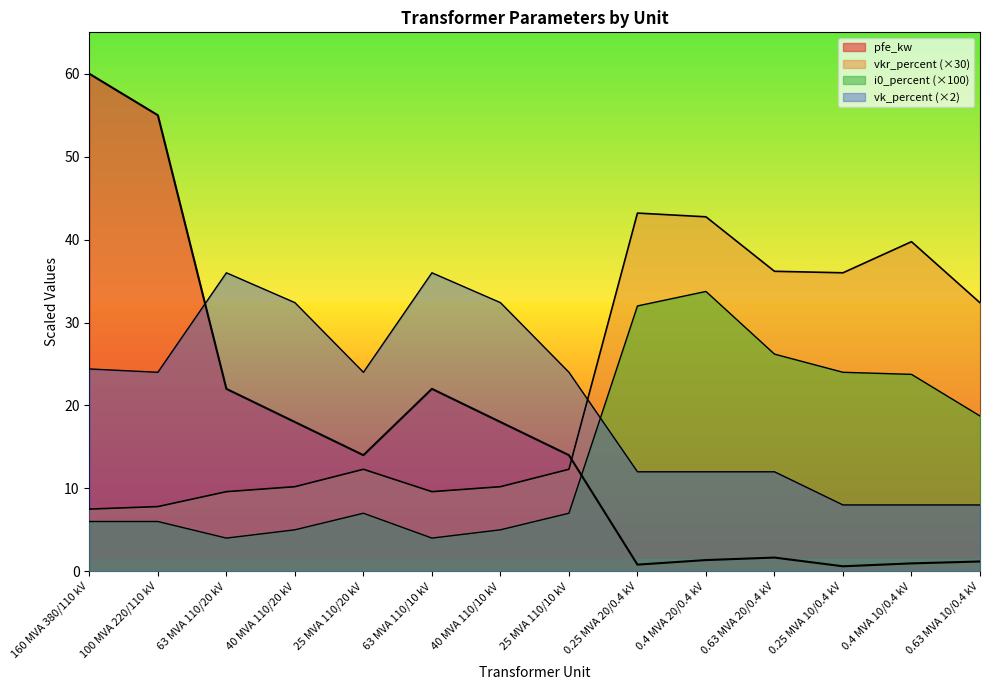

Where is the first local minimum for pfe_kw?

25 MVA 110/20 kV